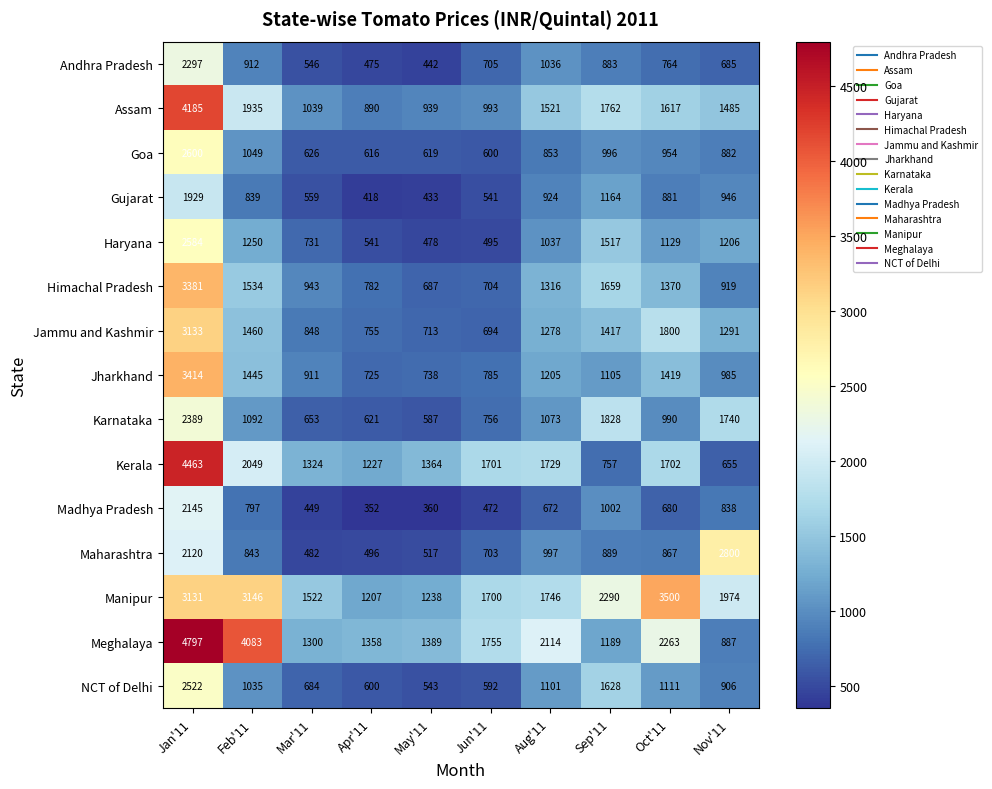

What is the difference between the Maharashtra values at Sep'11 and Apr'11?

393